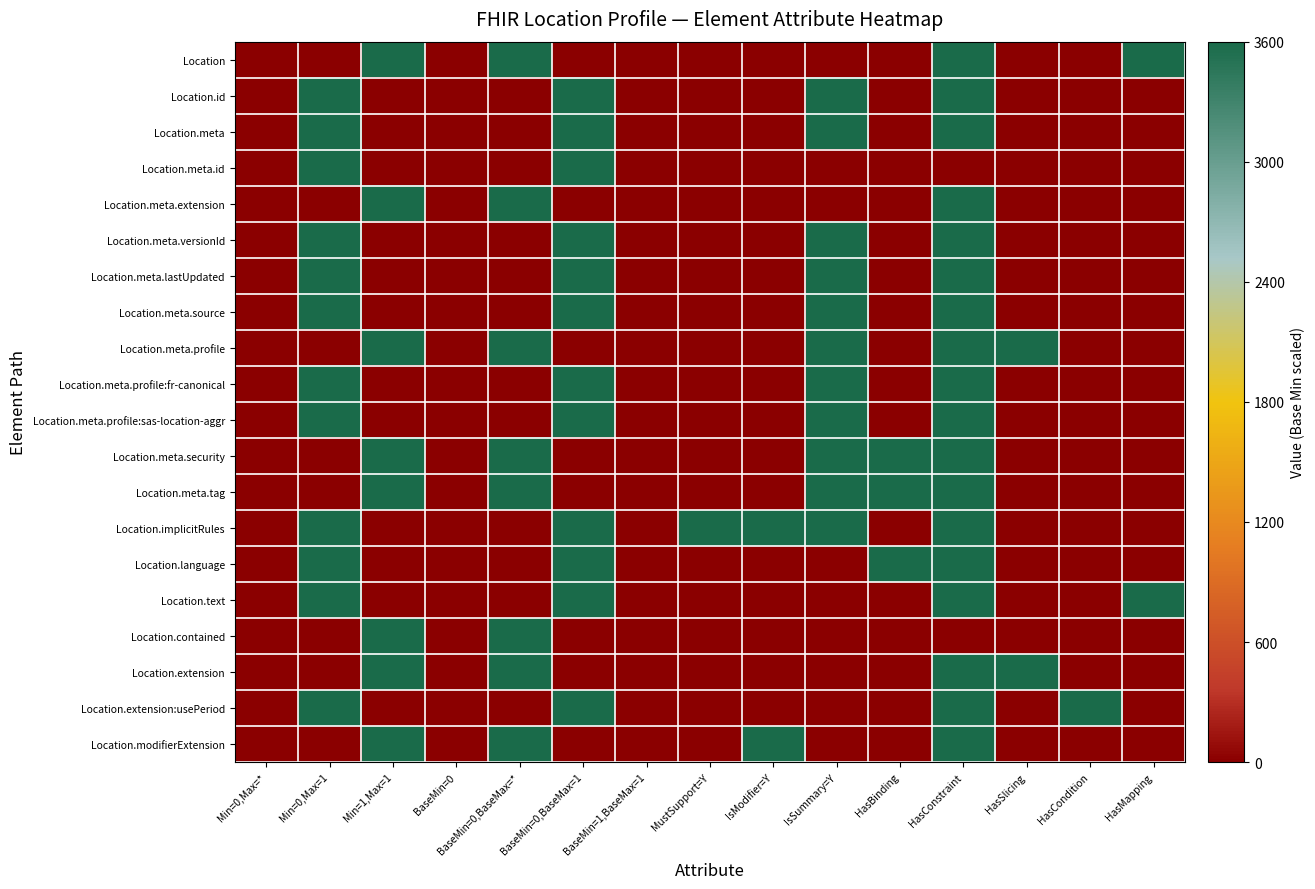

Reading right to left, extract all data points from this chart.

Location: HasMapping=3600	HasCondition=0	HasSlicing=0	HasConstraint=3600	HasBinding=0	IsSummary=Y=0	IsModifier=Y=0	MustSupport=Y=0	BaseMin=1,BaseMax=1=0	BaseMin=0,BaseMax=1=0	BaseMin=0,BaseMax=*=3600	BaseMin=0=0	Min=1,Max=1=3600	Min=0,Max=1=0	Min=0,Max=*=0
Location.id: HasMapping=0	HasCondition=0	HasSlicing=0	HasConstraint=3600	HasBinding=0	IsSummary=Y=3600	IsModifier=Y=0	MustSupport=Y=0	BaseMin=1,BaseMax=1=0	BaseMin=0,BaseMax=1=3600	BaseMin=0,BaseMax=*=0	BaseMin=0=0	Min=1,Max=1=0	Min=0,Max=1=3600	Min=0,Max=*=0
Location.meta: HasMapping=0	HasCondition=0	HasSlicing=0	HasConstraint=3600	HasBinding=0	IsSummary=Y=3600	IsModifier=Y=0	MustSupport=Y=0	BaseMin=1,BaseMax=1=0	BaseMin=0,BaseMax=1=3600	BaseMin=0,BaseMax=*=0	BaseMin=0=0	Min=1,Max=1=0	Min=0,Max=1=3600	Min=0,Max=*=0
Location.meta.id: HasMapping=0	HasCondition=0	HasSlicing=0	HasConstraint=0	HasBinding=0	IsSummary=Y=0	IsModifier=Y=0	MustSupport=Y=0	BaseMin=1,BaseMax=1=0	BaseMin=0,BaseMax=1=3600	BaseMin=0,BaseMax=*=0	BaseMin=0=0	Min=1,Max=1=0	Min=0,Max=1=3600	Min=0,Max=*=0
Location.meta.extension: HasMapping=0	HasCondition=0	HasSlicing=0	HasConstraint=3600	HasBinding=0	IsSummary=Y=0	IsModifier=Y=0	MustSupport=Y=0	BaseMin=1,BaseMax=1=0	BaseMin=0,BaseMax=1=0	BaseMin=0,BaseMax=*=3600	BaseMin=0=0	Min=1,Max=1=3600	Min=0,Max=1=0	Min=0,Max=*=0
Location.meta.versionId: HasMapping=0	HasCondition=0	HasSlicing=0	HasConstraint=3600	HasBinding=0	IsSummary=Y=3600	IsModifier=Y=0	MustSupport=Y=0	BaseMin=1,BaseMax=1=0	BaseMin=0,BaseMax=1=3600	BaseMin=0,BaseMax=*=0	BaseMin=0=0	Min=1,Max=1=0	Min=0,Max=1=3600	Min=0,Max=*=0
Location.meta.lastUpdated: HasMapping=0	HasCondition=0	HasSlicing=0	HasConstraint=3600	HasBinding=0	IsSummary=Y=3600	IsModifier=Y=0	MustSupport=Y=0	BaseMin=1,BaseMax=1=0	BaseMin=0,BaseMax=1=3600	BaseMin=0,BaseMax=*=0	BaseMin=0=0	Min=1,Max=1=0	Min=0,Max=1=3600	Min=0,Max=*=0
Location.meta.source: HasMapping=0	HasCondition=0	HasSlicing=0	HasConstraint=3600	HasBinding=0	IsSummary=Y=3600	IsModifier=Y=0	MustSupport=Y=0	BaseMin=1,BaseMax=1=0	BaseMin=0,BaseMax=1=3600	BaseMin=0,BaseMax=*=0	BaseMin=0=0	Min=1,Max=1=0	Min=0,Max=1=3600	Min=0,Max=*=0
Location.meta.profile: HasMapping=0	HasCondition=0	HasSlicing=3600	HasConstraint=3600	HasBinding=0	IsSummary=Y=3600	IsModifier=Y=0	MustSupport=Y=0	BaseMin=1,BaseMax=1=0	BaseMin=0,BaseMax=1=0	BaseMin=0,BaseMax=*=3600	BaseMin=0=0	Min=1,Max=1=3600	Min=0,Max=1=0	Min=0,Max=*=0
Location.meta.profile:fr-canonical: HasMapping=0	HasCondition=0	HasSlicing=0	HasConstraint=3600	HasBinding=0	IsSummary=Y=3600	IsModifier=Y=0	MustSupport=Y=0	BaseMin=1,BaseMax=1=0	BaseMin=0,BaseMax=1=3600	BaseMin=0,BaseMax=*=0	BaseMin=0=0	Min=1,Max=1=0	Min=0,Max=1=3600	Min=0,Max=*=0
Location.meta.profile:sas-location-aggr: HasMapping=0	HasCondition=0	HasSlicing=0	HasConstraint=3600	HasBinding=0	IsSummary=Y=3600	IsModifier=Y=0	MustSupport=Y=0	BaseMin=1,BaseMax=1=0	BaseMin=0,BaseMax=1=3600	BaseMin=0,BaseMax=*=0	BaseMin=0=0	Min=1,Max=1=0	Min=0,Max=1=3600	Min=0,Max=*=0
Location.meta.security: HasMapping=0	HasCondition=0	HasSlicing=0	HasConstraint=3600	HasBinding=3600	IsSummary=Y=3600	IsModifier=Y=0	MustSupport=Y=0	BaseMin=1,BaseMax=1=0	BaseMin=0,BaseMax=1=0	BaseMin=0,BaseMax=*=3600	BaseMin=0=0	Min=1,Max=1=3600	Min=0,Max=1=0	Min=0,Max=*=0
Location.meta.tag: HasMapping=0	HasCondition=0	HasSlicing=0	HasConstraint=3600	HasBinding=3600	IsSummary=Y=3600	IsModifier=Y=0	MustSupport=Y=0	BaseMin=1,BaseMax=1=0	BaseMin=0,BaseMax=1=0	BaseMin=0,BaseMax=*=3600	BaseMin=0=0	Min=1,Max=1=3600	Min=0,Max=1=0	Min=0,Max=*=0
Location.implicitRules: HasMapping=0	HasCondition=0	HasSlicing=0	HasConstraint=3600	HasBinding=0	IsSummary=Y=3600	IsModifier=Y=3600	MustSupport=Y=3600	BaseMin=1,BaseMax=1=0	BaseMin=0,BaseMax=1=3600	BaseMin=0,BaseMax=*=0	BaseMin=0=0	Min=1,Max=1=0	Min=0,Max=1=3600	Min=0,Max=*=0
Location.language: HasMapping=0	HasCondition=0	HasSlicing=0	HasConstraint=3600	HasBinding=3600	IsSummary=Y=0	IsModifier=Y=0	MustSupport=Y=0	BaseMin=1,BaseMax=1=0	BaseMin=0,BaseMax=1=3600	BaseMin=0,BaseMax=*=0	BaseMin=0=0	Min=1,Max=1=0	Min=0,Max=1=3600	Min=0,Max=*=0
Location.text: HasMapping=3600	HasCondition=0	HasSlicing=0	HasConstraint=3600	HasBinding=0	IsSummary=Y=0	IsModifier=Y=0	MustSupport=Y=0	BaseMin=1,BaseMax=1=0	BaseMin=0,BaseMax=1=3600	BaseMin=0,BaseMax=*=0	BaseMin=0=0	Min=1,Max=1=0	Min=0,Max=1=3600	Min=0,Max=*=0
Location.contained: HasMapping=0	HasCondition=0	HasSlicing=0	HasConstraint=0	HasBinding=0	IsSummary=Y=0	IsModifier=Y=0	MustSupport=Y=0	BaseMin=1,BaseMax=1=0	BaseMin=0,BaseMax=1=0	BaseMin=0,BaseMax=*=3600	BaseMin=0=0	Min=1,Max=1=3600	Min=0,Max=1=0	Min=0,Max=*=0
Location.extension: HasMapping=0	HasCondition=0	HasSlicing=3600	HasConstraint=3600	HasBinding=0	IsSummary=Y=0	IsModifier=Y=0	MustSupport=Y=0	BaseMin=1,BaseMax=1=0	BaseMin=0,BaseMax=1=0	BaseMin=0,BaseMax=*=3600	BaseMin=0=0	Min=1,Max=1=3600	Min=0,Max=1=0	Min=0,Max=*=0
Location.extension:usePeriod: HasMapping=0	HasCondition=3600	HasSlicing=0	HasConstraint=3600	HasBinding=0	IsSummary=Y=0	IsModifier=Y=0	MustSupport=Y=0	BaseMin=1,BaseMax=1=0	BaseMin=0,BaseMax=1=3600	BaseMin=0,BaseMax=*=0	BaseMin=0=0	Min=1,Max=1=0	Min=0,Max=1=3600	Min=0,Max=*=0
Location.modifierExtension: HasMapping=0	HasCondition=0	HasSlicing=0	HasConstraint=3600	HasBinding=0	IsSummary=Y=0	IsModifier=Y=3600	MustSupport=Y=0	BaseMin=1,BaseMax=1=0	BaseMin=0,BaseMax=1=0	BaseMin=0,BaseMax=*=3600	BaseMin=0=0	Min=1,Max=1=3600	Min=0,Max=1=0	Min=0,Max=*=0